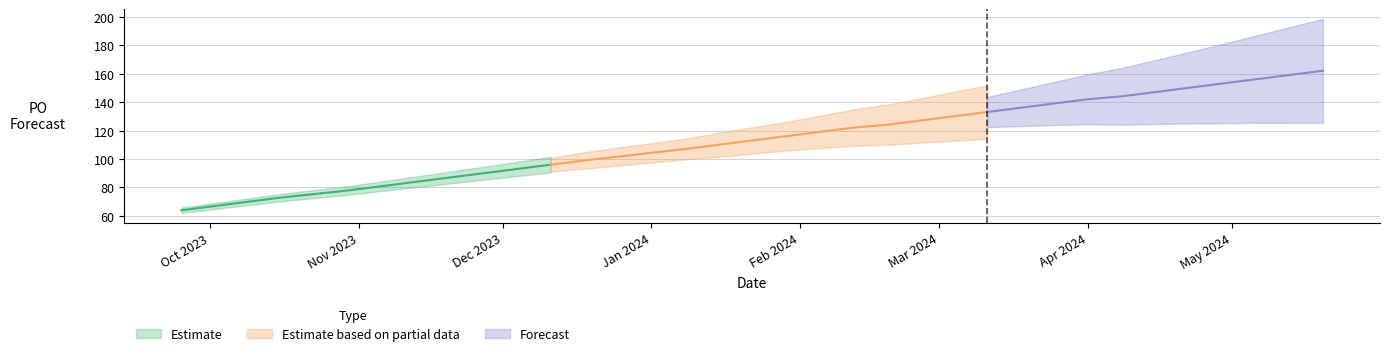

What is the change in value from 2023-11-20 to 2024-01-08?

+20